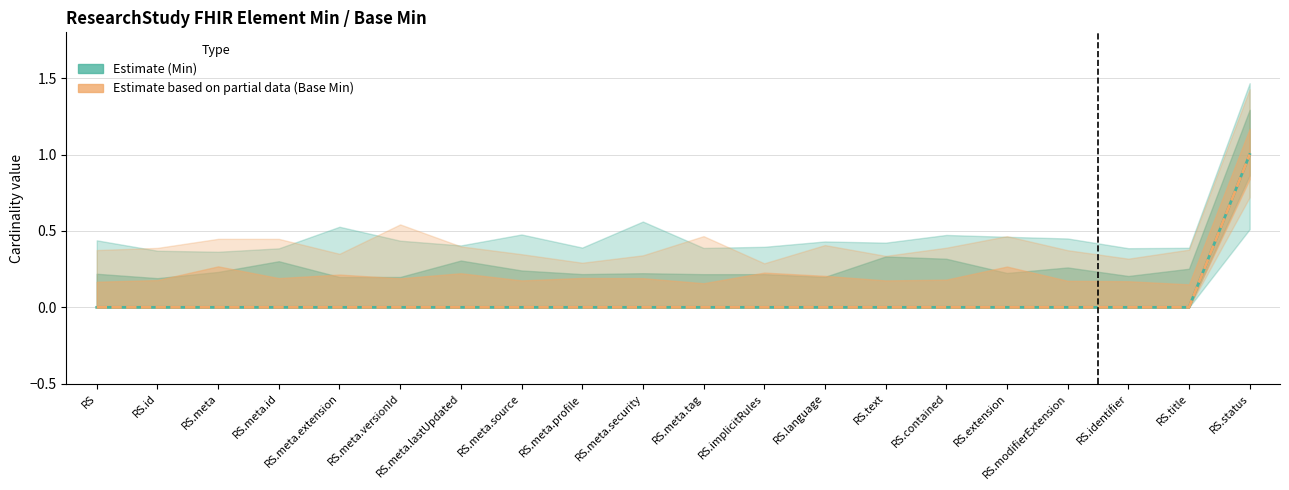

What is the difference between the maximum and second lowest values in the Min series?

1